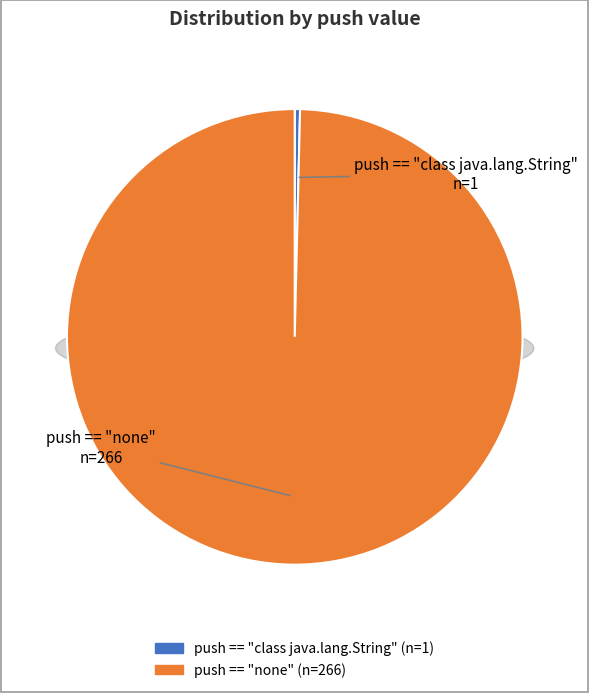

True or false: push == "class java.lang.String" accounts for 0% of the total.

True